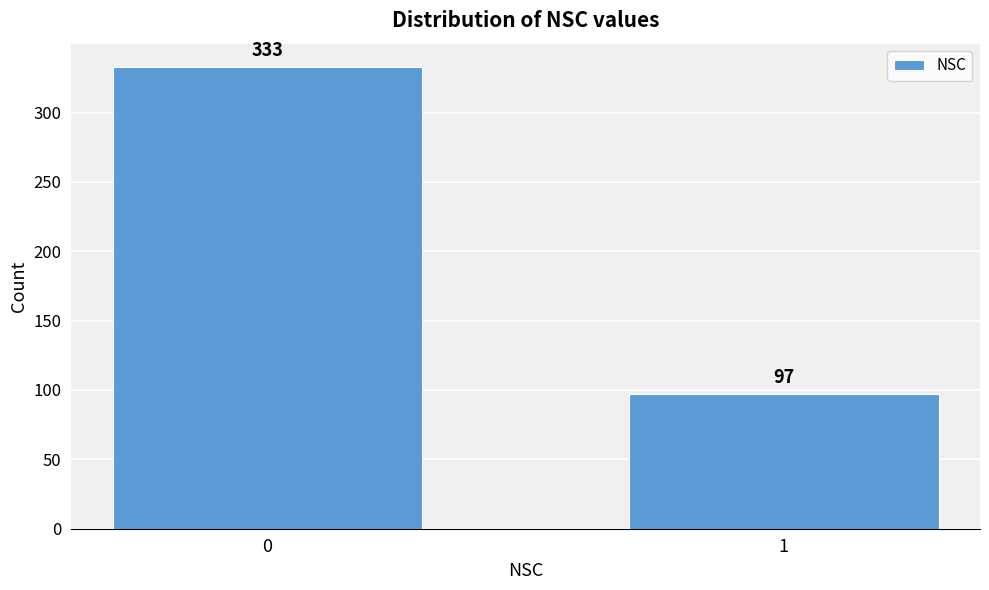

Reading left to right, extract all data points from this chart.

0=333	1=97